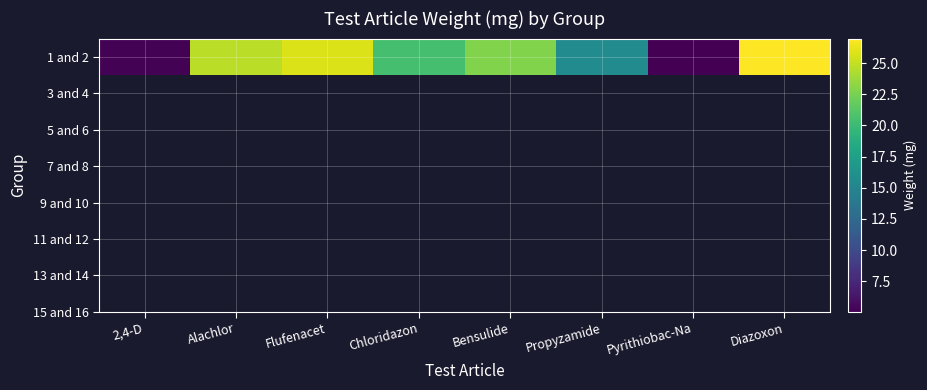

Which category has the lowest value across all series?

Pyrithiobac-Na